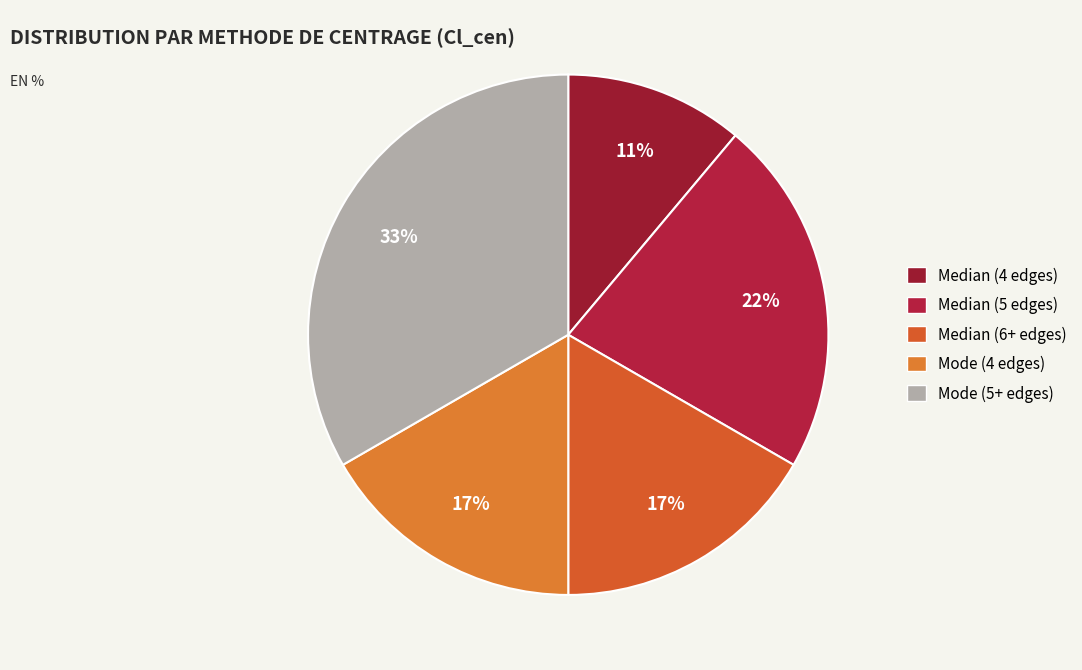

Which slice is the smallest?

Median (4 edges)